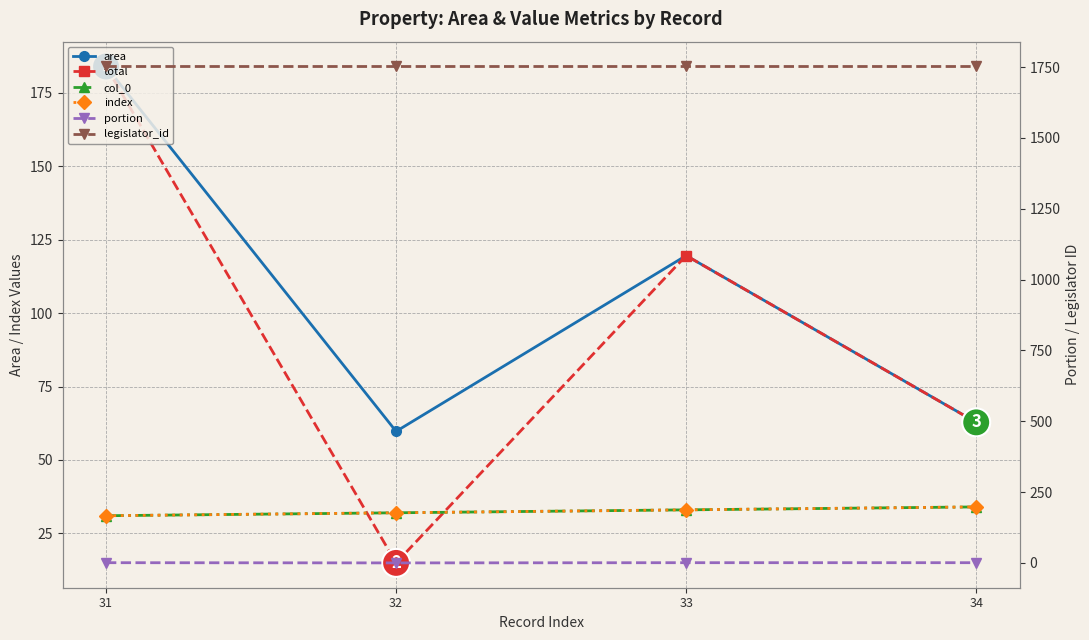

How many series are shown in this chart?

6